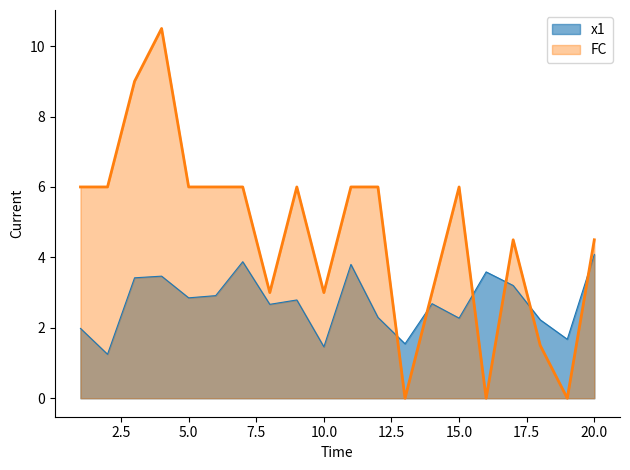

Which series has the largest total across all categories?

FC